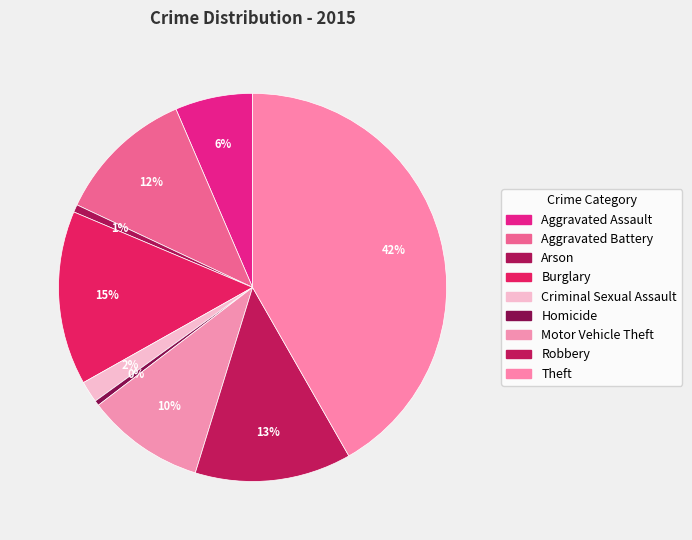

To the nearest percent, what is the combined percentage of Motor Vehicle Theft and Homicide?

10%